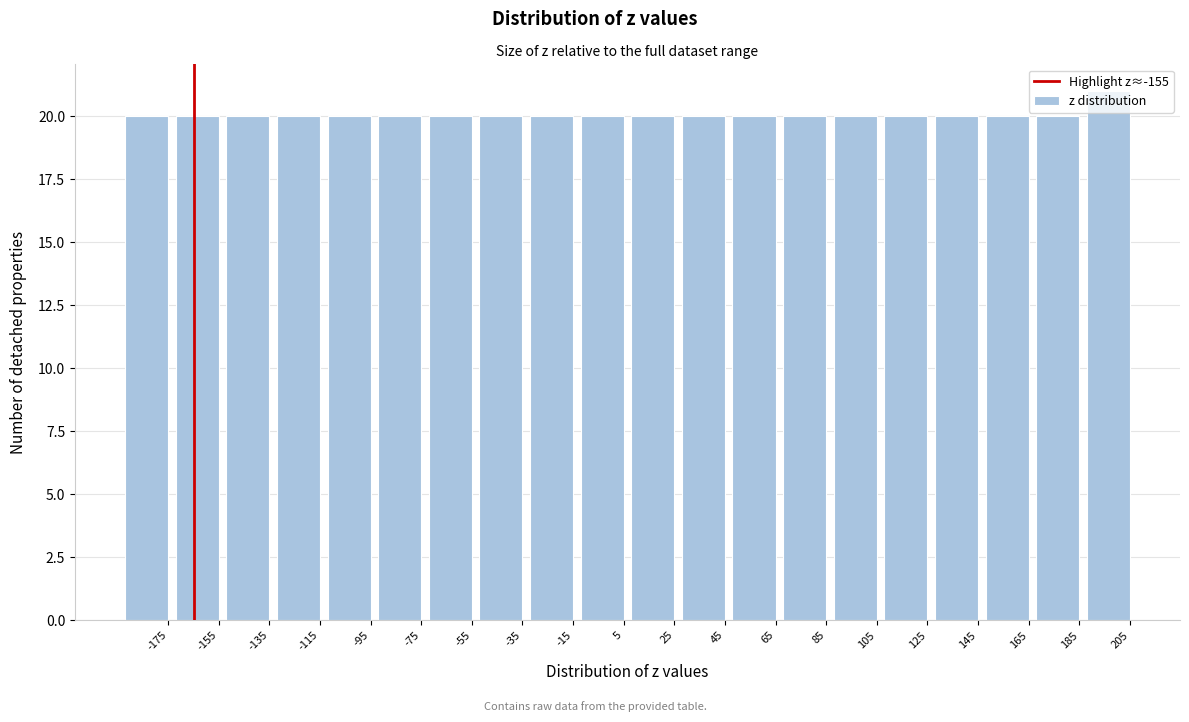

The value at -55 is 20. True or false?

True